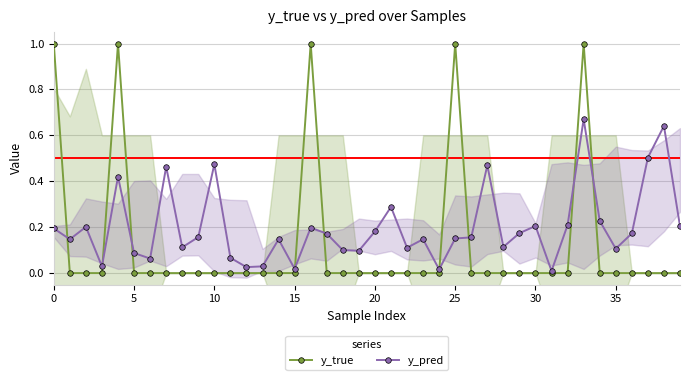

How many lines are shown in the chart?

2